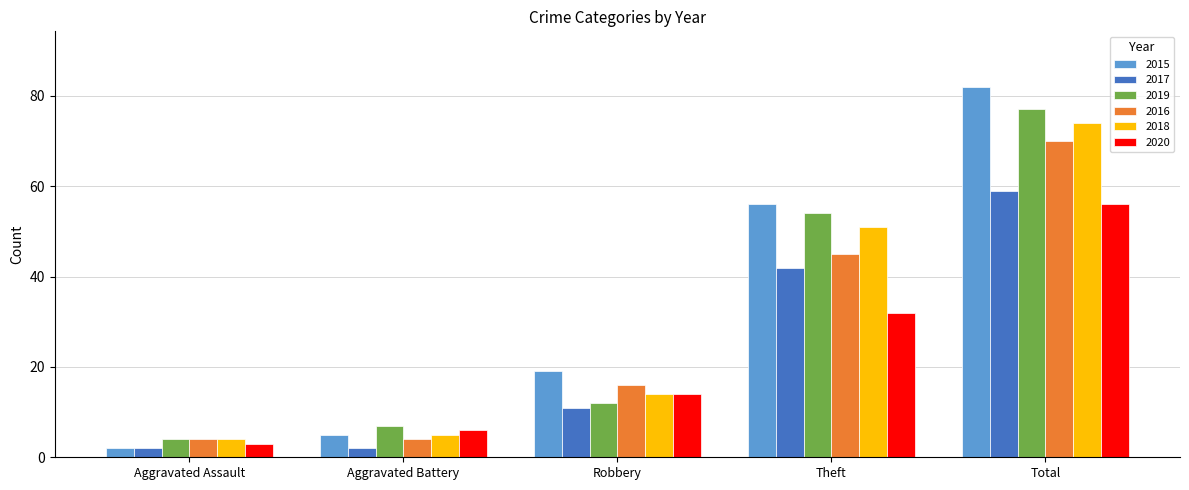

What is the highest value of the 2018 series?

74